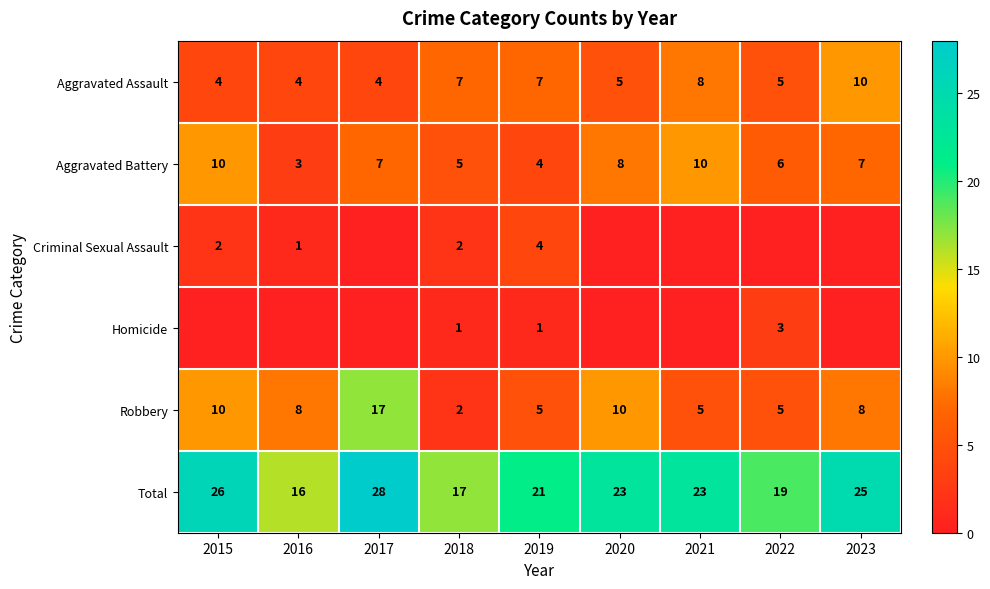

What is the sum of the Robbery values at 2019 and 2020?

15